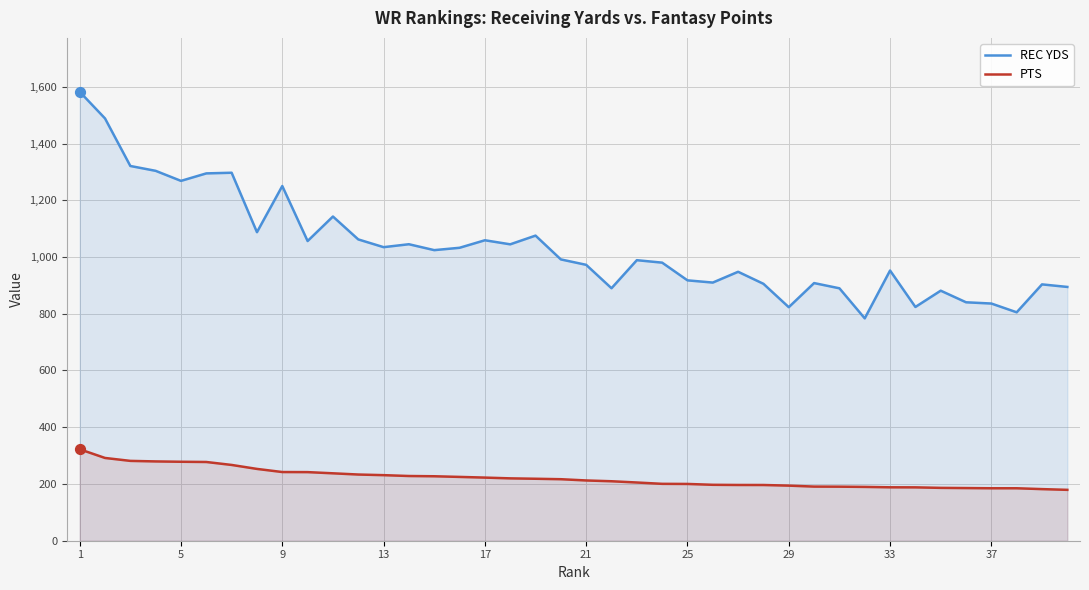

Which series has the largest total across all categories?

REC YDS